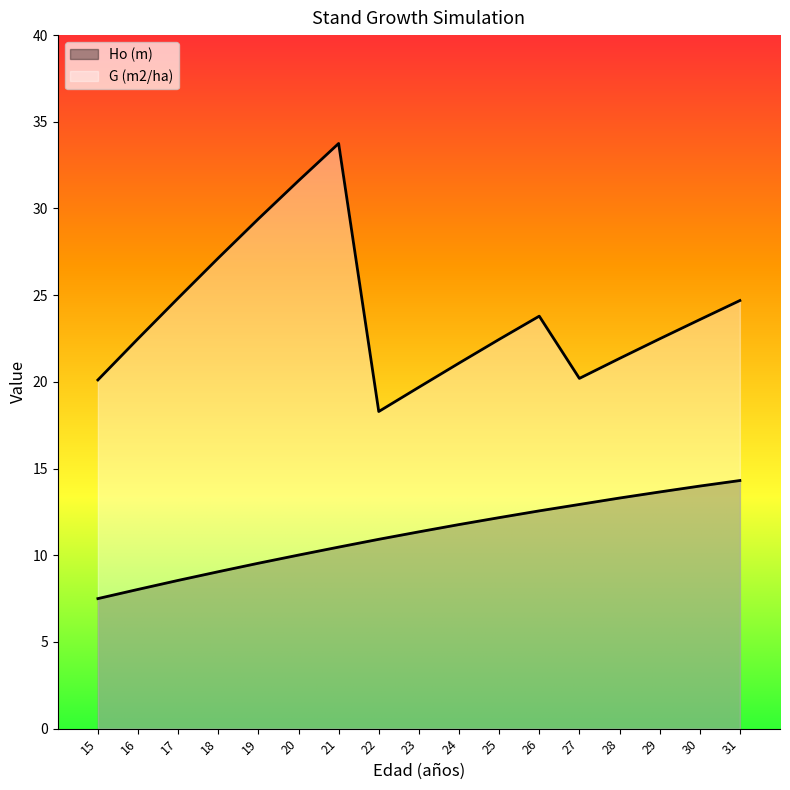

Which series changed the most between 20 and 30?

G (m2/ha)